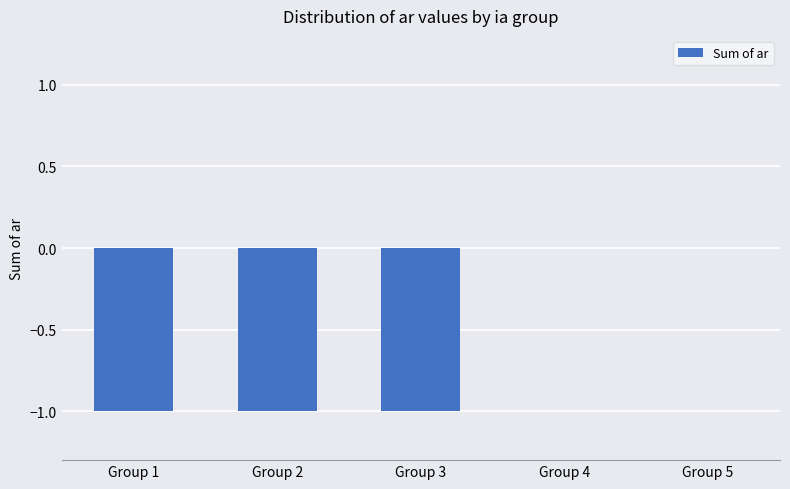

Between Group 2 and Group 5, which is larger?

Group 5